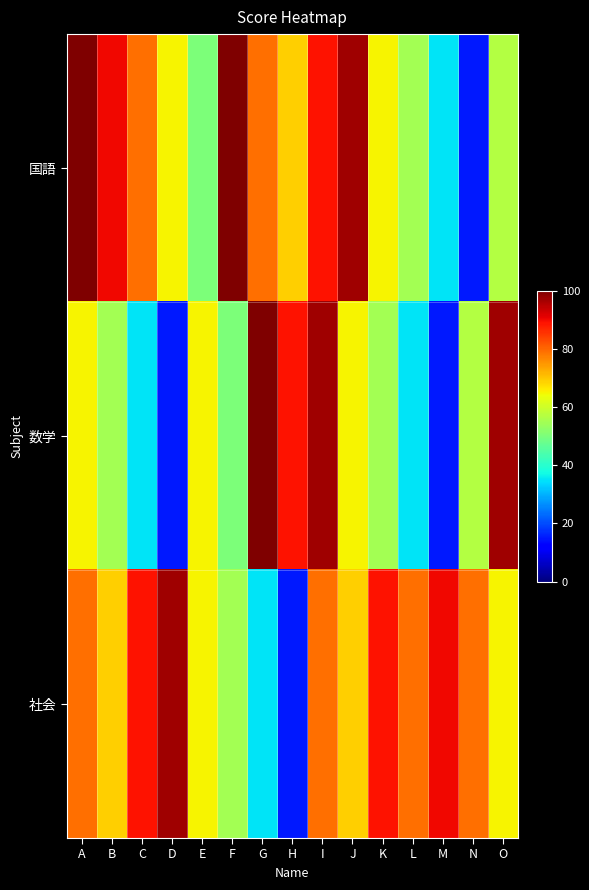

What is the total value across all series at J?

231